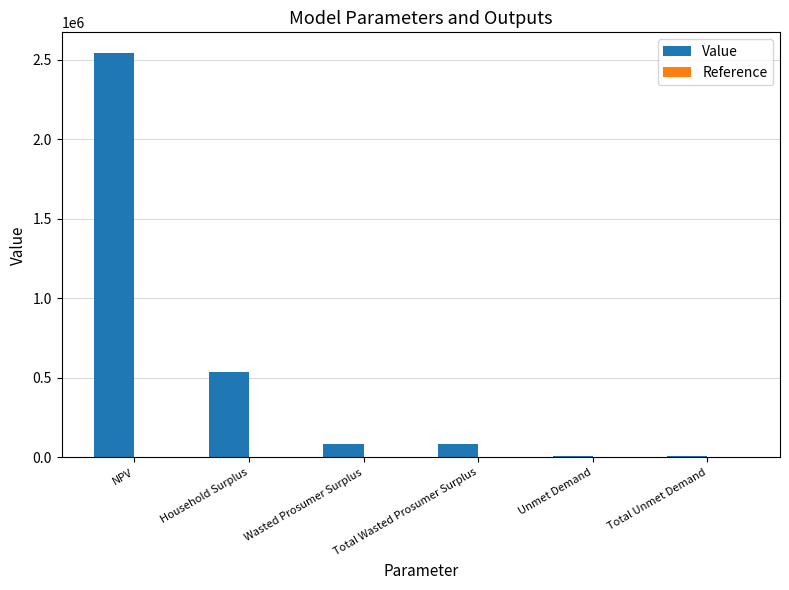

At which label is the value closest to 1275880?

Household Surplus